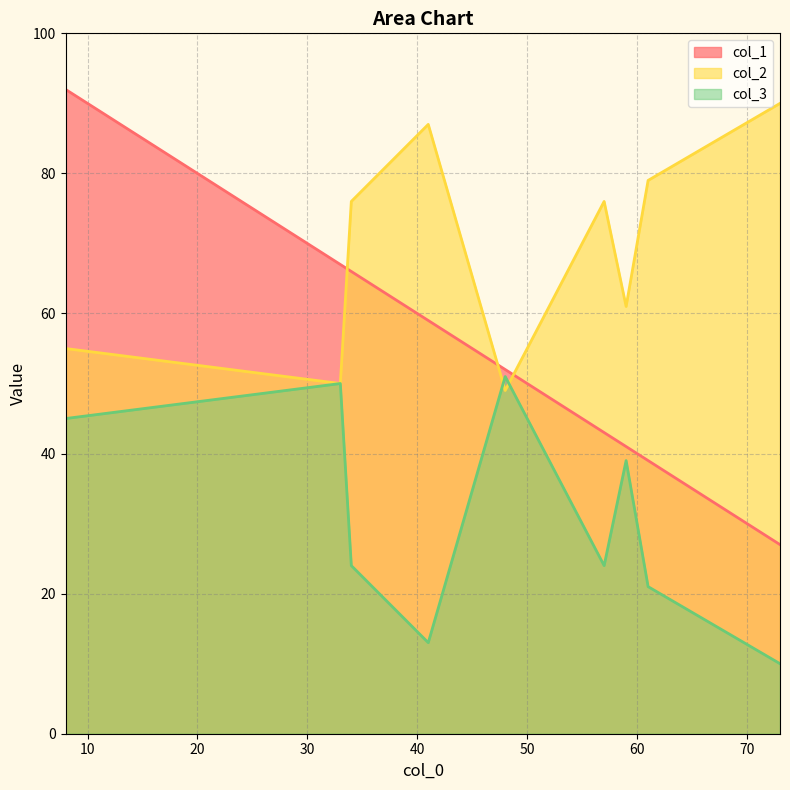

Reading right to left, list all the values displayed in this chart.

col_1: 48=52	57=43	33=67	73=27	59=41	8=92	41=59	61=39	34=66
col_2: 48=49	57=76	33=50	73=90	59=61	8=55	41=87	61=79	34=76
col_3: 48=51	57=24	33=50	73=10	59=39	8=45	41=13	61=21	34=24